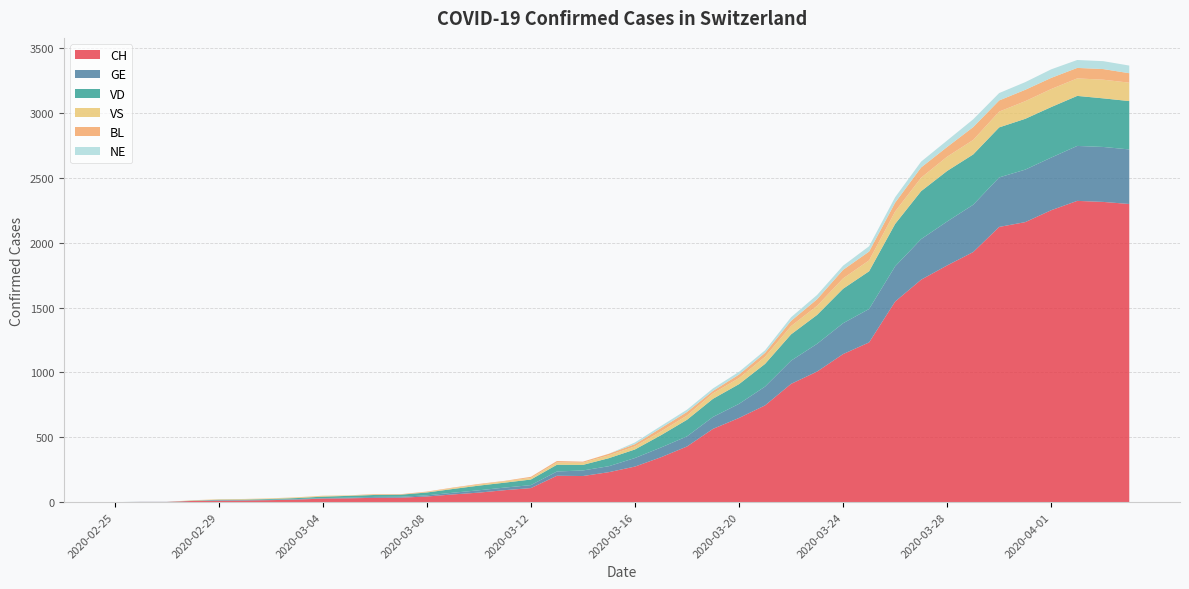

Reading right to left, transcribe all the data shown in this chart.

CH: 2300	2316	2324	2252	2160	2123	1929	1826	1716	1547	1232	1142	1007	912	746	649	565	429	346	274	231	201	203	108	92	73	59	43	34	33	29	27	19	15	12	11	9	1	1	0
GE: 421	424	424	406	405	382	365	339	313	272	258	238	214	179	145	109	92	78	75	66	46	43	33	23	20	18	13	9	7	7	5	4	4	3	3	3	2	1	1	0
VD: 373	375	386	390	392	386	388	390	370	327	291	266	223	203	175	152	140	128	95	66	62	43	52	43	38	36	29	22	16	15	14	11	8	6	4	4	0	0	0	0
VS: 142	144	135	139	136	122	112	110	104	96	84	80	70	64	55	47	42	33	29	24	22	17	17	12	11	8	7	3	0	3	3	6	5	4	4	3	3	0	0	0
BL: 73	82	81	86	88	86	99	75	79	68	68	66	51	40	30	27	19	27	26	17	12	8	12	9	3	5	4	4	4	4	1	1	1	1	1	1	0	0	0	0
NE: 59	61	61	66	59	57	60	50	45	42	41	32	33	28	20	21	19	18	16	13	0	0	0	0	0	0	0	0	0	0	0	0	0	0	0	0	0	0	0	0